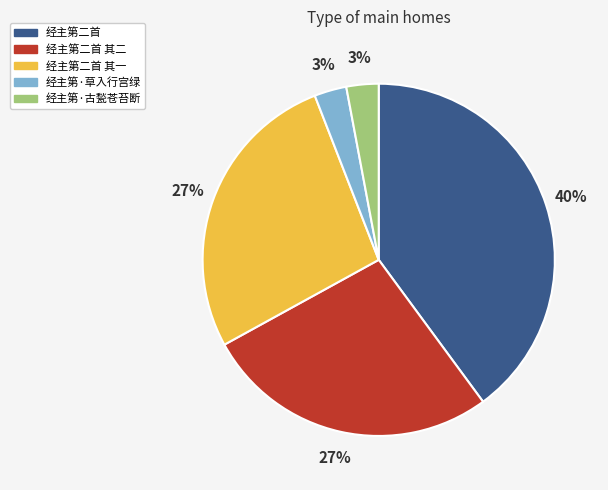

What percentage is the 经主第·古甃苍苔断 slice, to the nearest percent?

3%